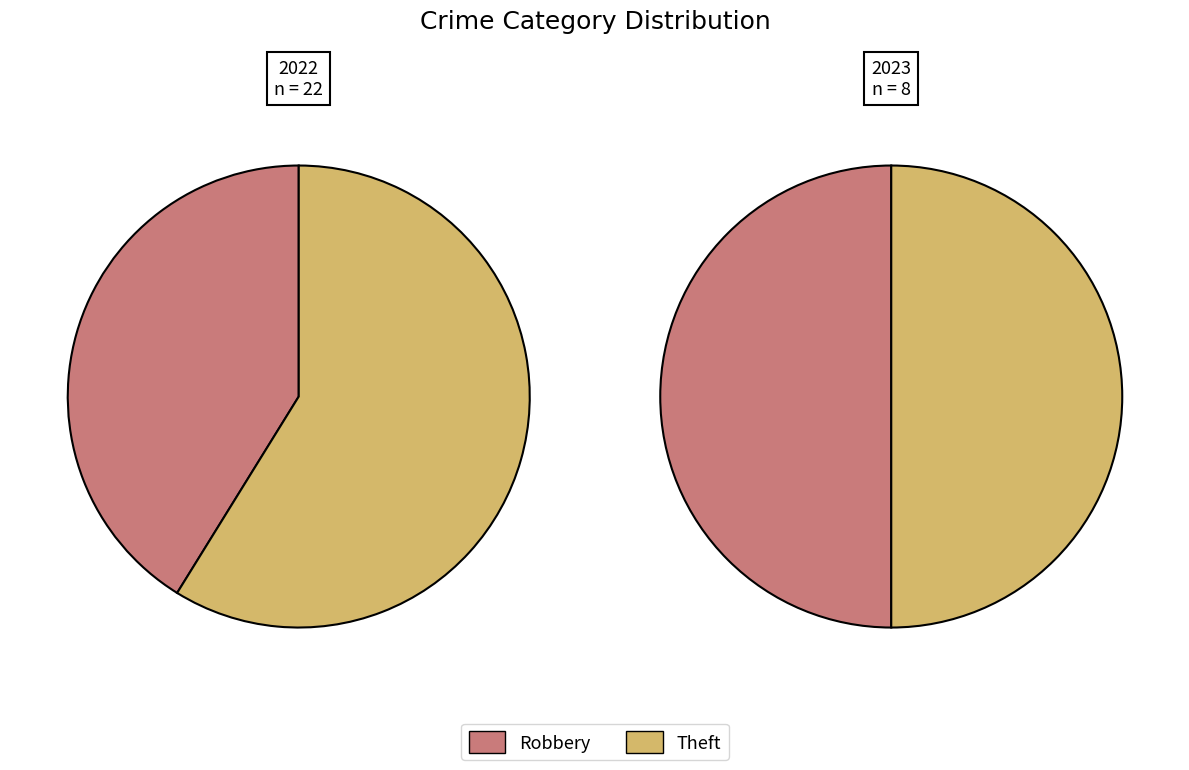

To the nearest percent, what is the combined percentage of values_2023 and 3?

59%